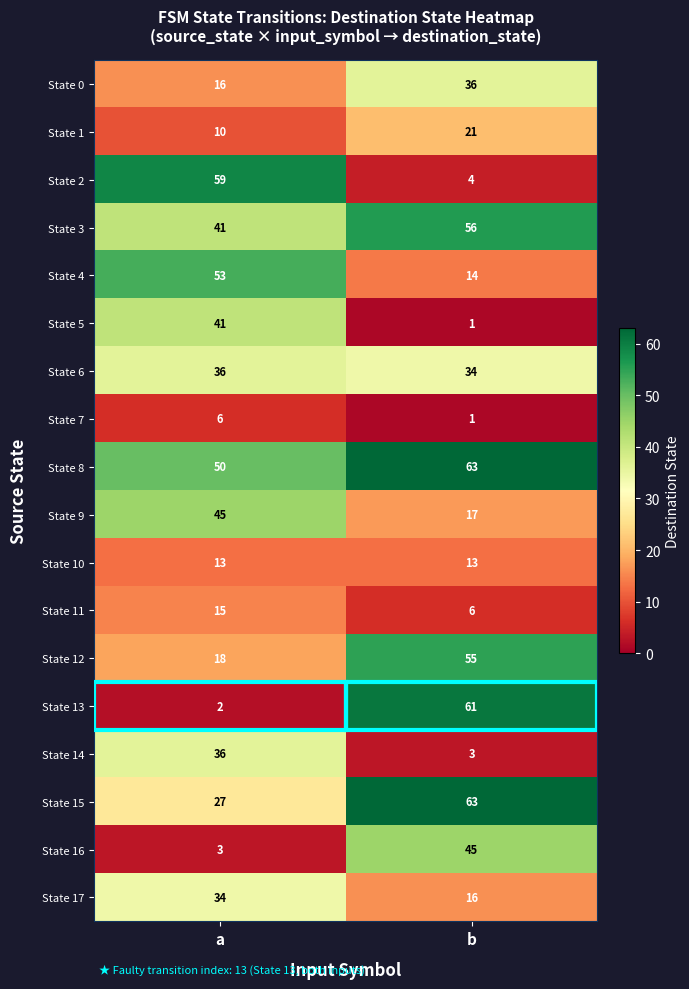

Which series has the largest range (max minus min)?

State 13